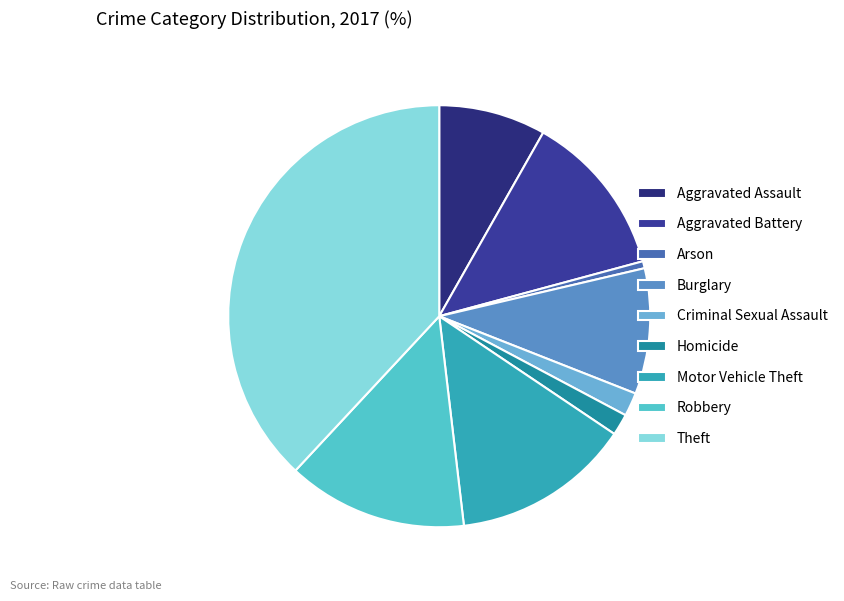

Combined, do Robbery and Arson account for over 50%?

No